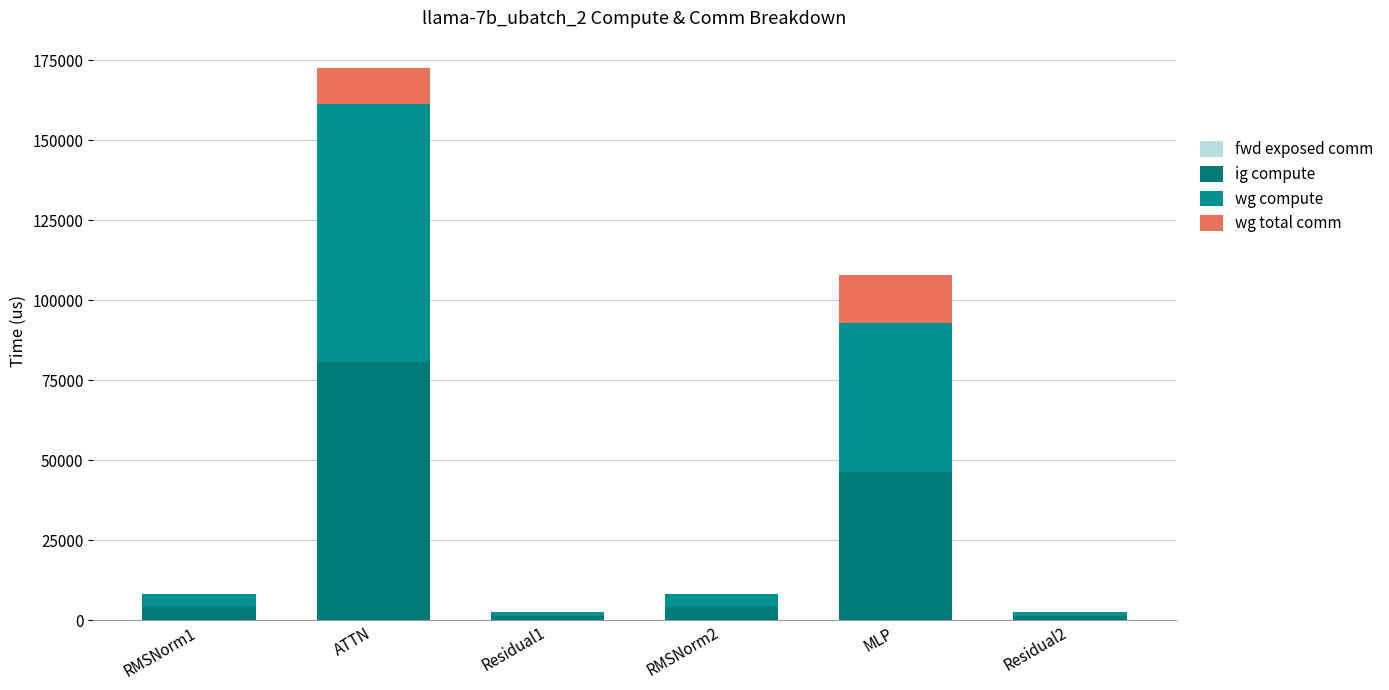

At which label does wg compute first exceed 4076?

RMSNorm1